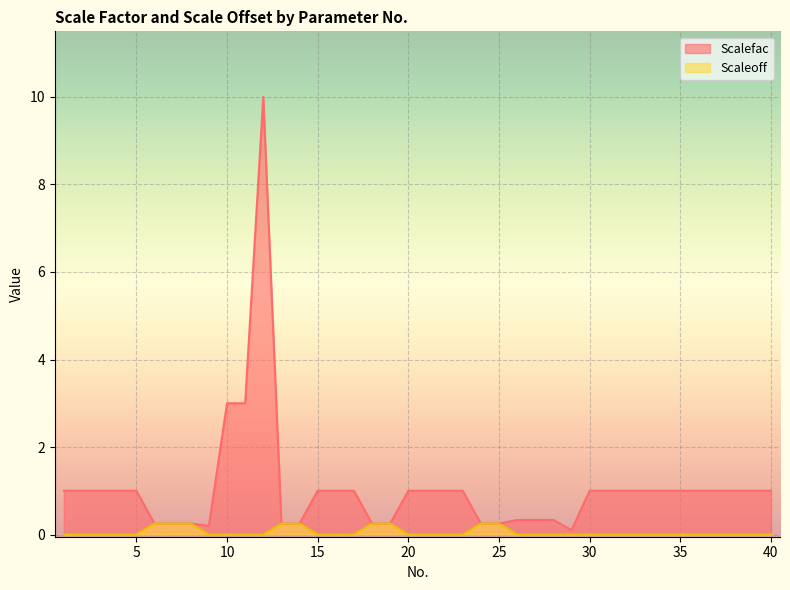

The Scalefac series shows 1.0 at 32. True or false?

True